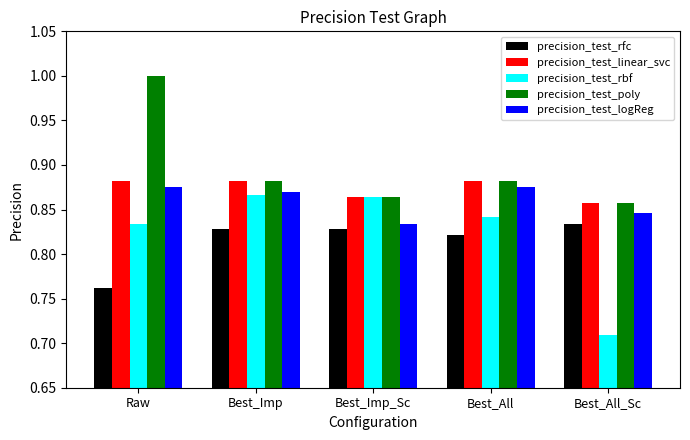

How many bars are there in each group?

5